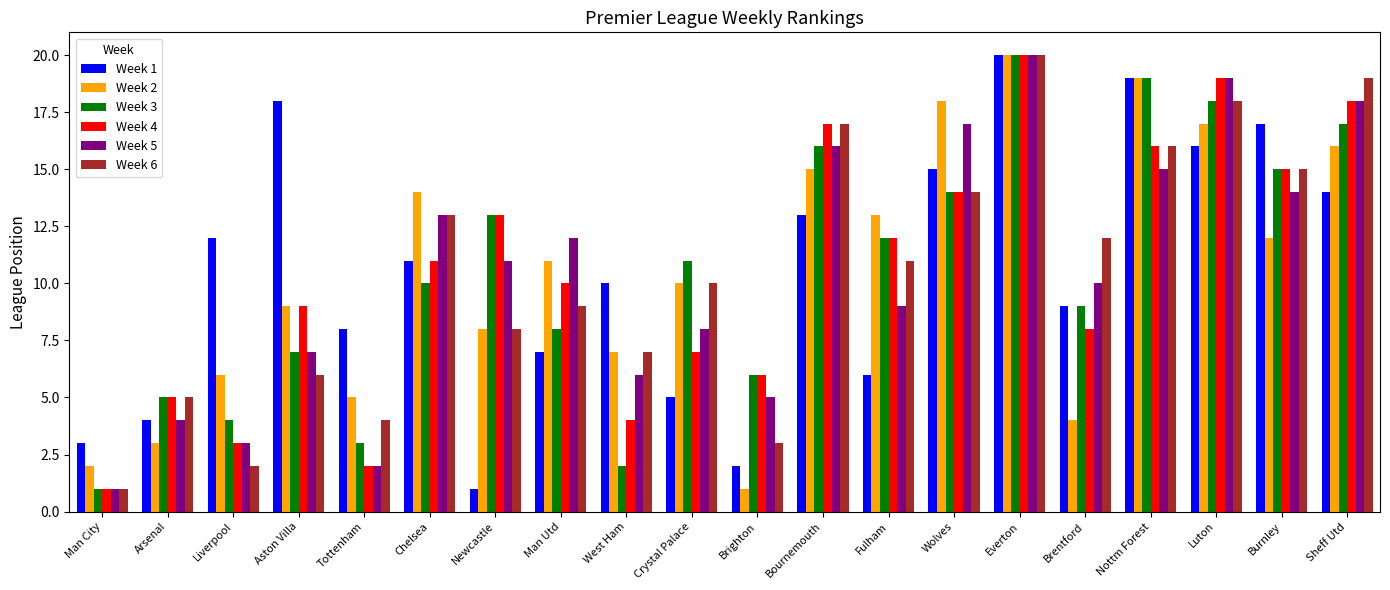

Where is Week 6 nearest to the value 10?

Crystal Palace